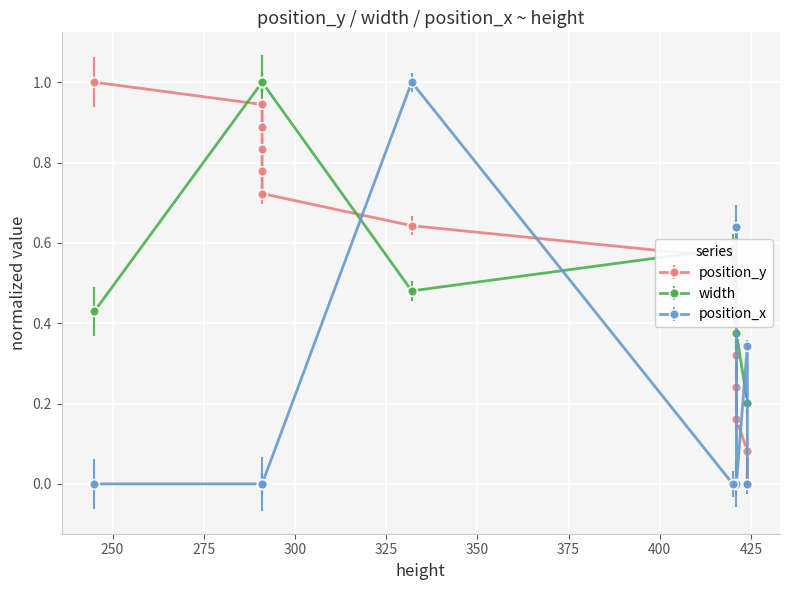

How many interior local valleys does the position_x series have?

2